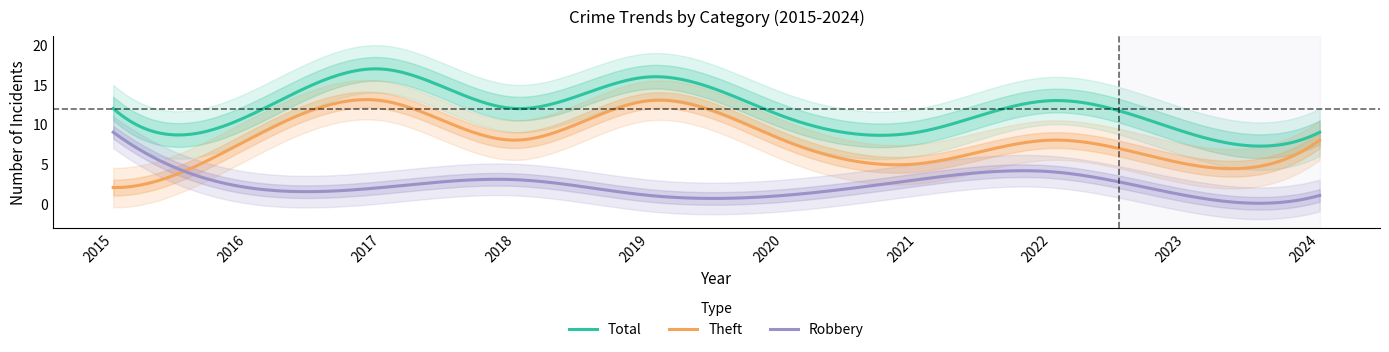

How many times do Theft and Robbery cross each other?

1